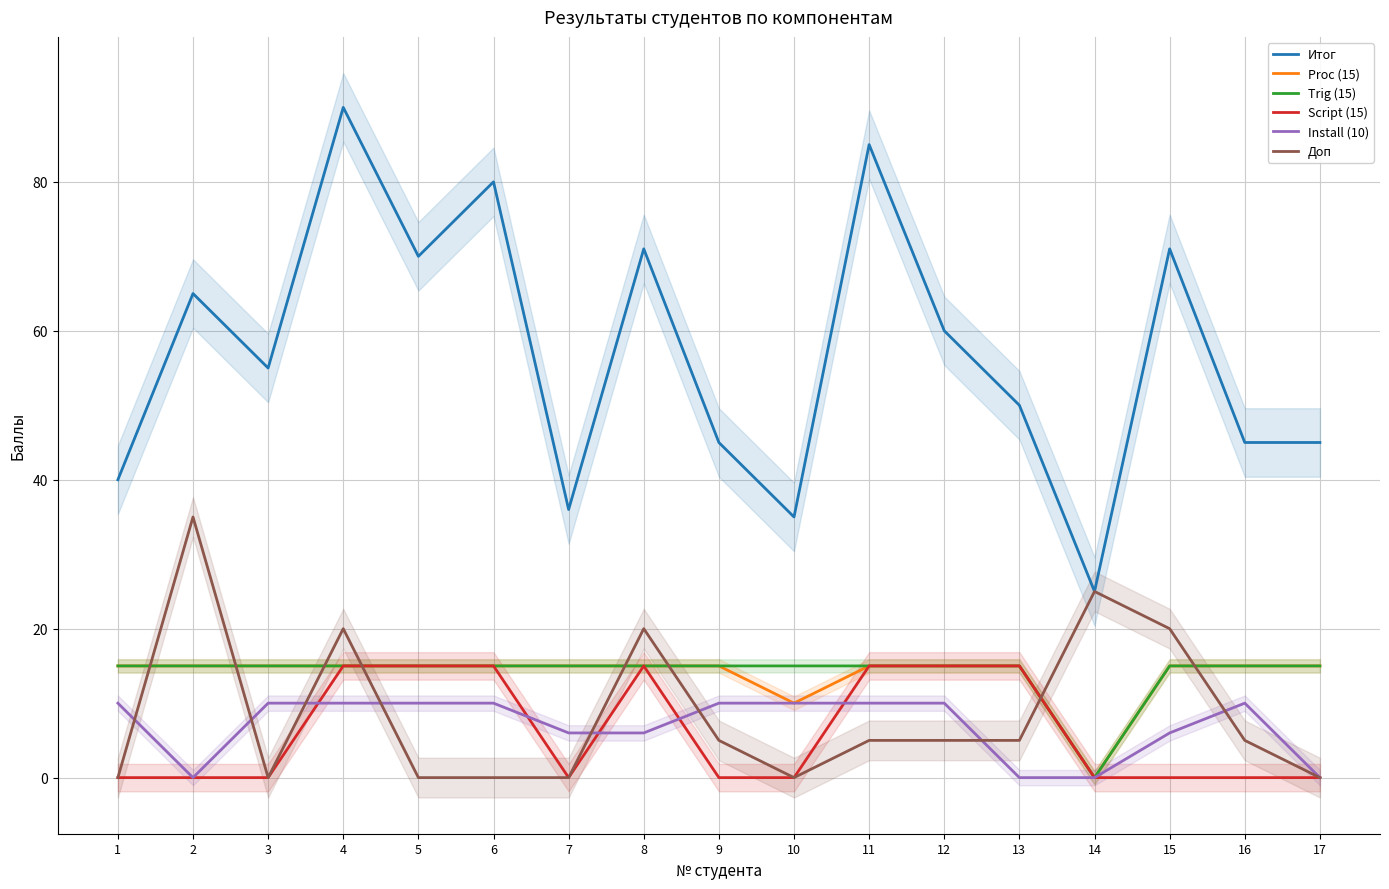

The Итог series shows 36 at 14. True or false?

False